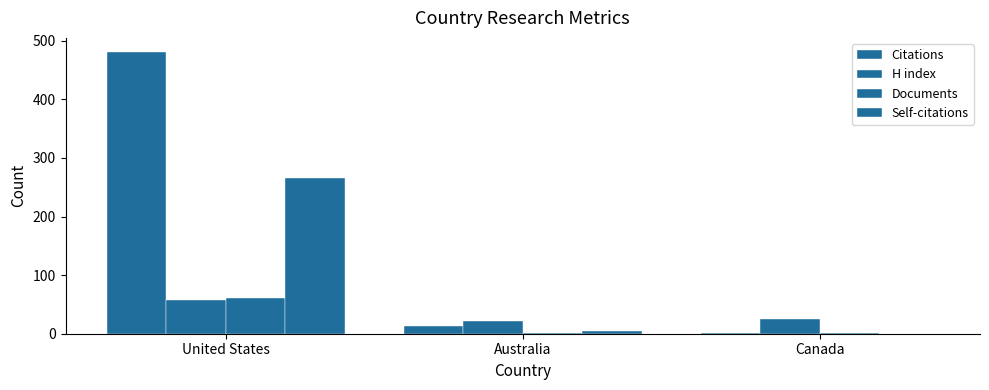

What is the total value across all series at United States?

865